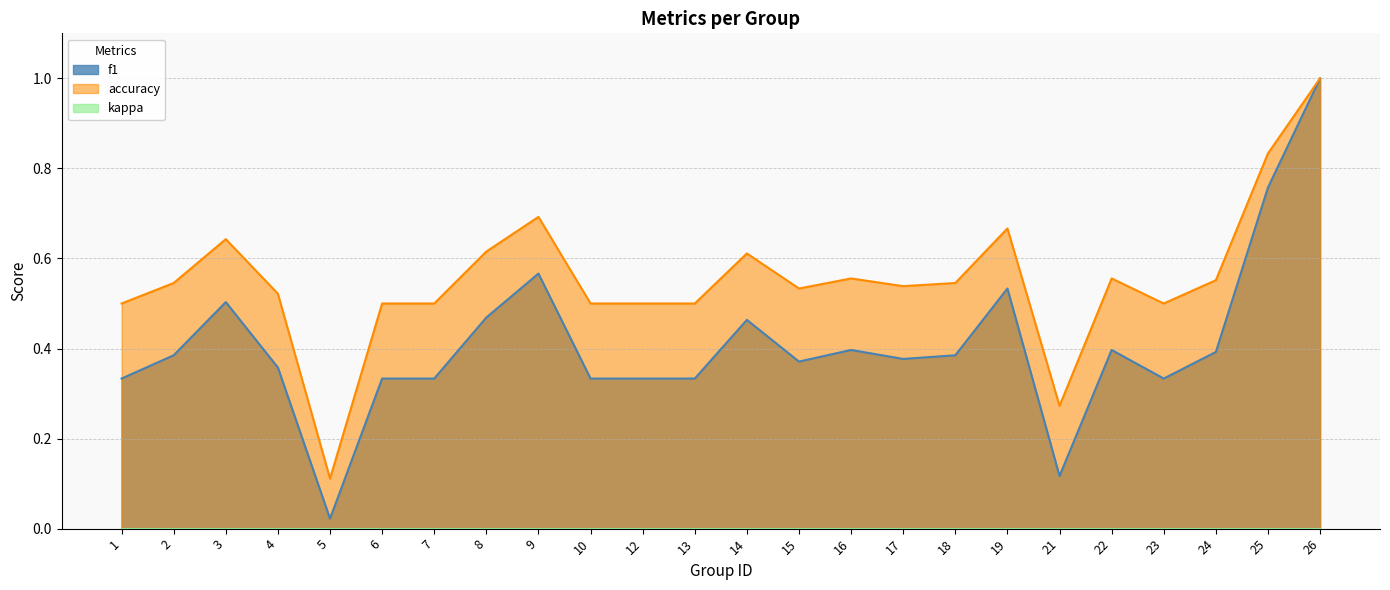

In f1, how many points are higher than both neighbors (excluding endpoints)?

6